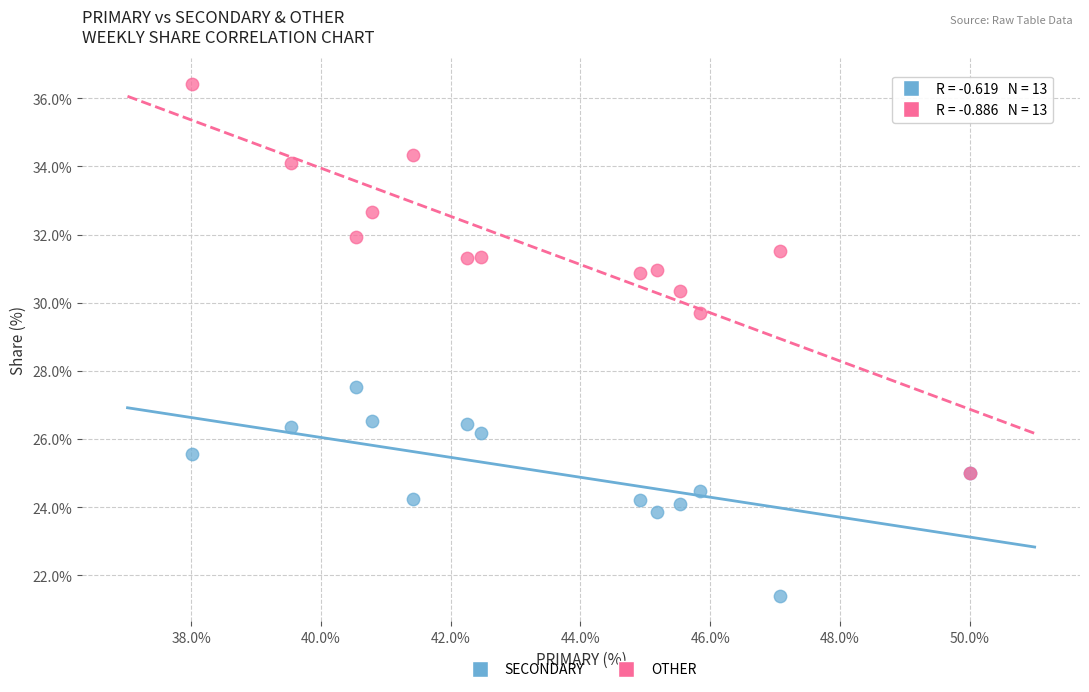

Which series reaches the maximum Y coordinate?

OTHER